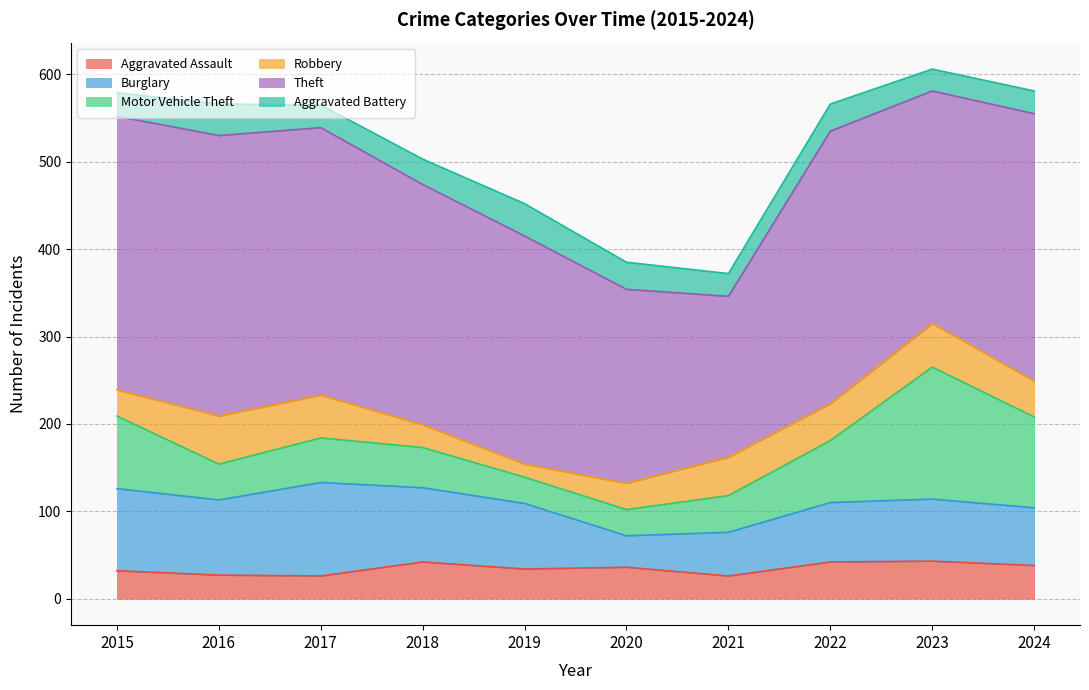

What is the difference between the Theft values at 2019 and 2020?

39